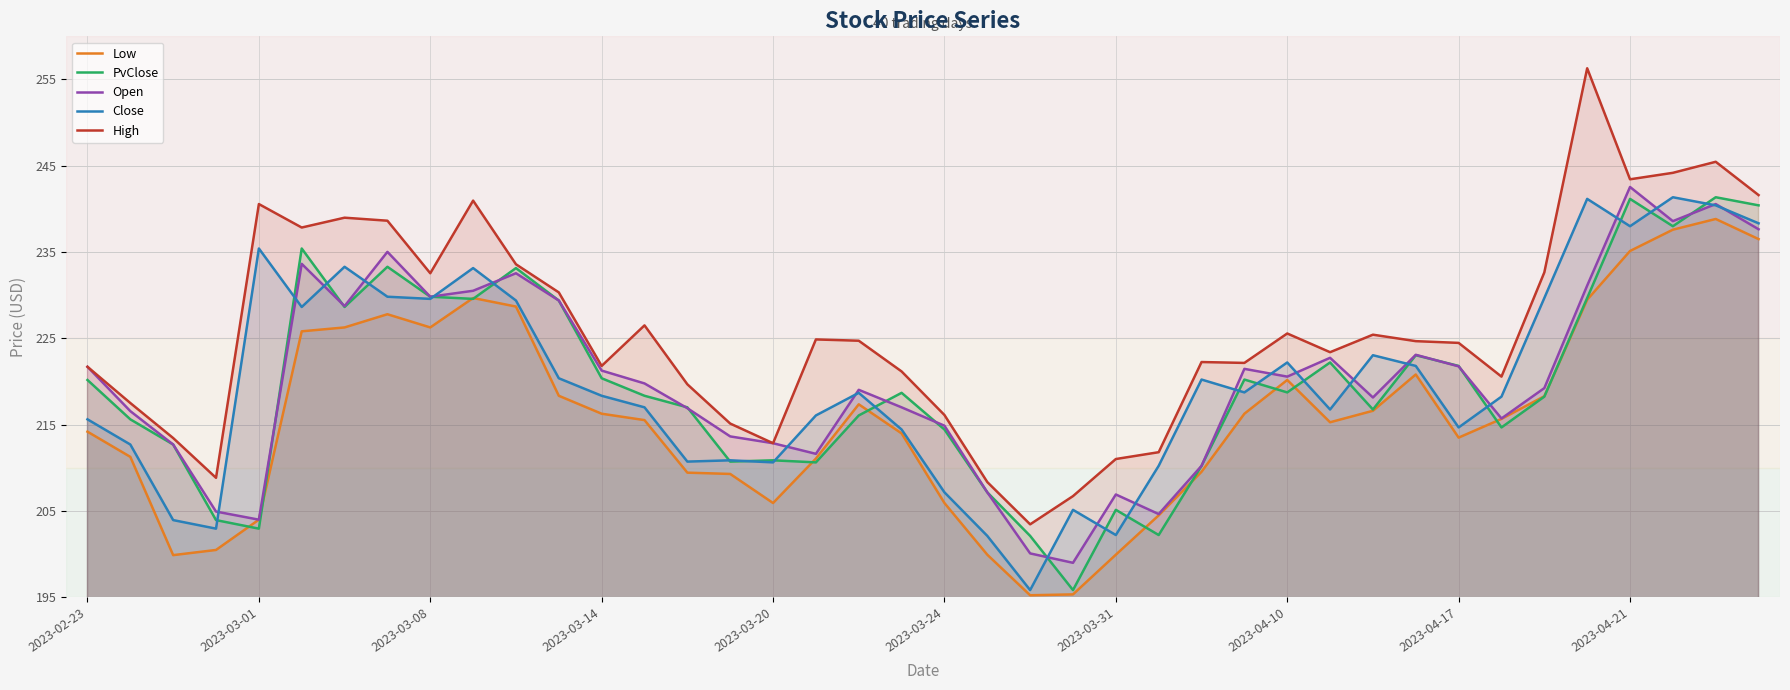

What is the difference between the second highest and second lowest values in the Close series?

39.1